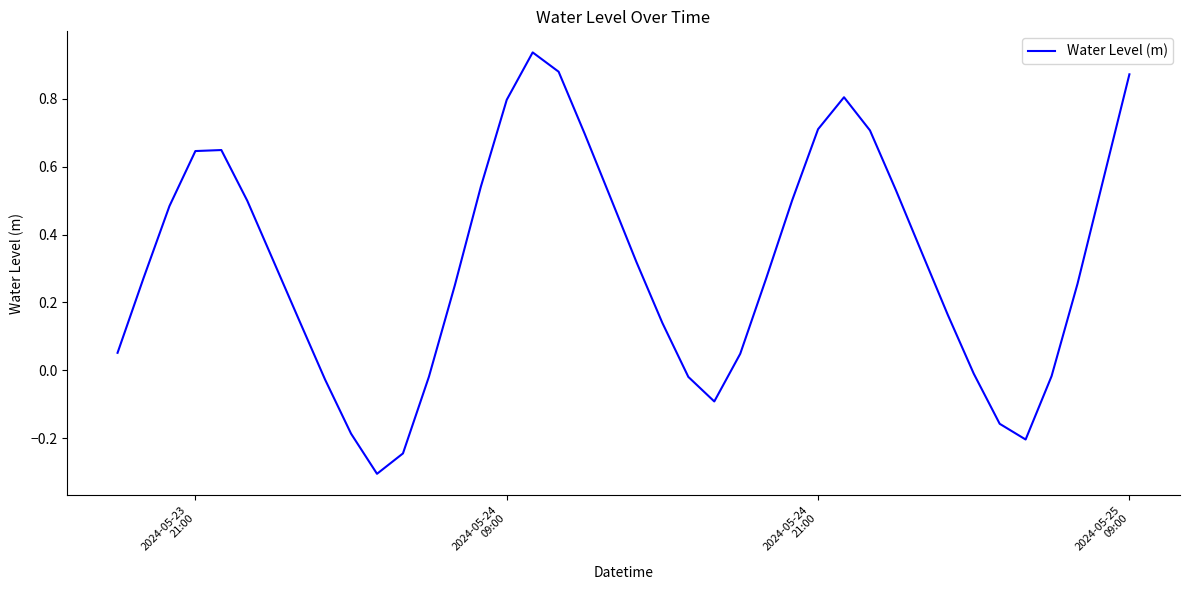

What is the difference between the maximum and minimum values?

1.2